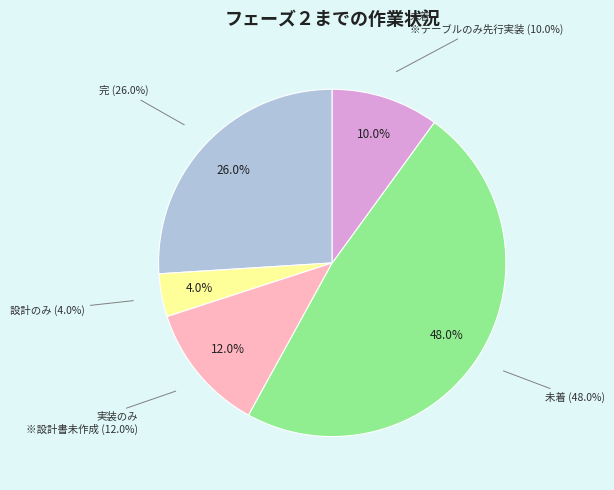

To the nearest percent, what portion does 実装のみ
※設計書未作成 represent?

12%